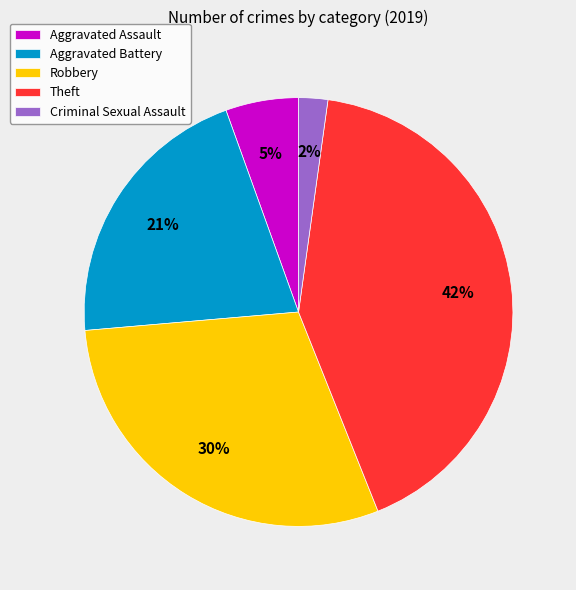

Does Criminal Sexual Assault represent more than half of the total?

No